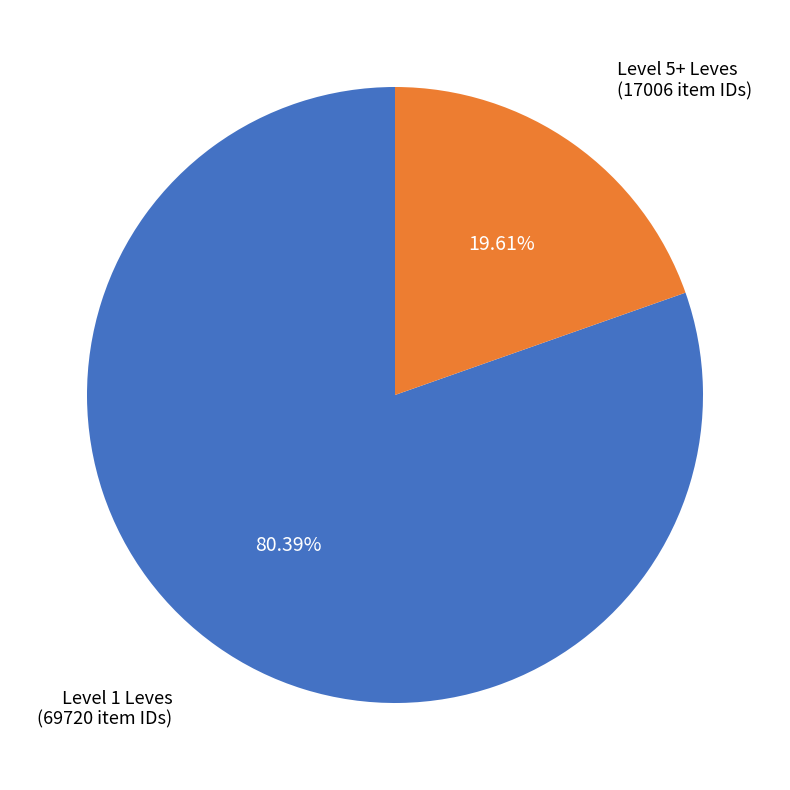

Count the number of slices in the pie.

2